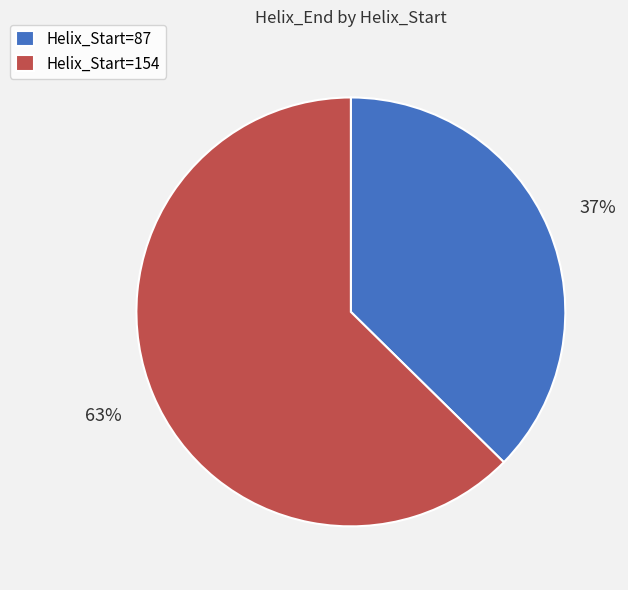

Is it true that Helix_Start=87 is 23% of the pie?

False